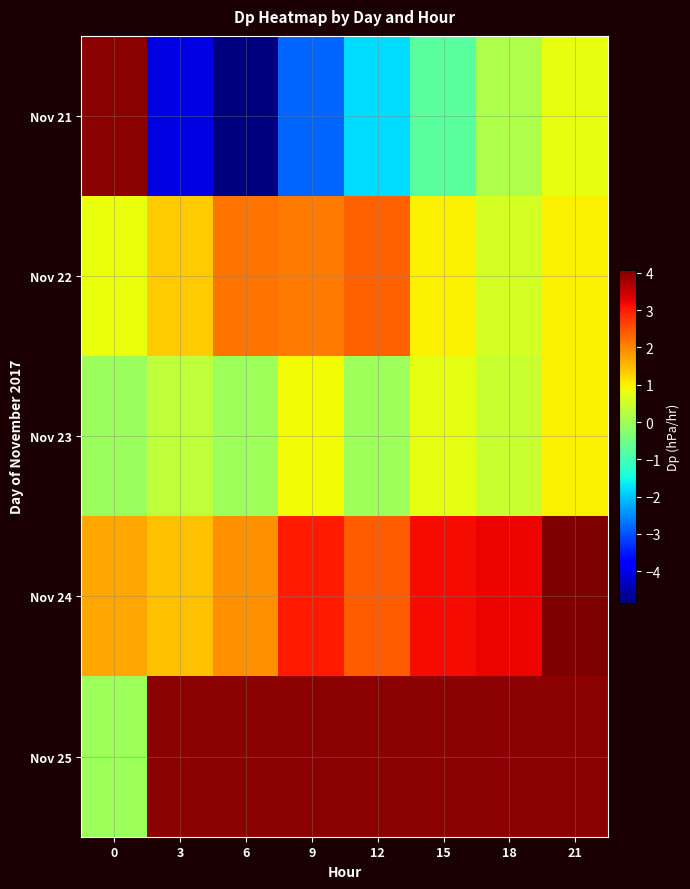

Which label corresponds to the largest value in the chart?

21